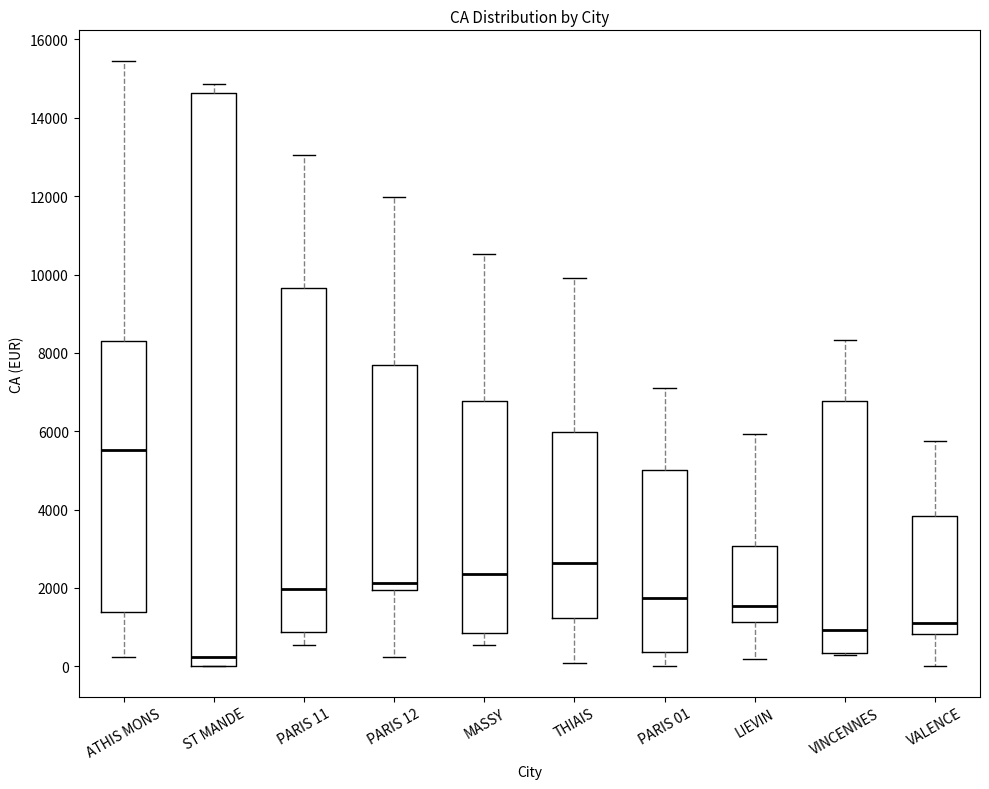

Which box has the highest median line?

ATHIS MONS